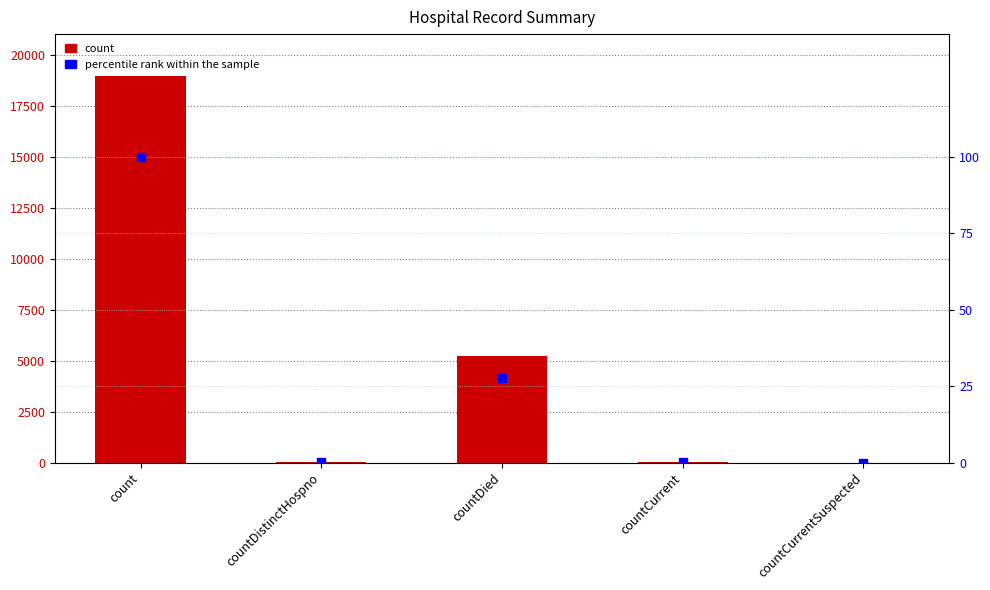

At which category is the sum across all series the highest?

count